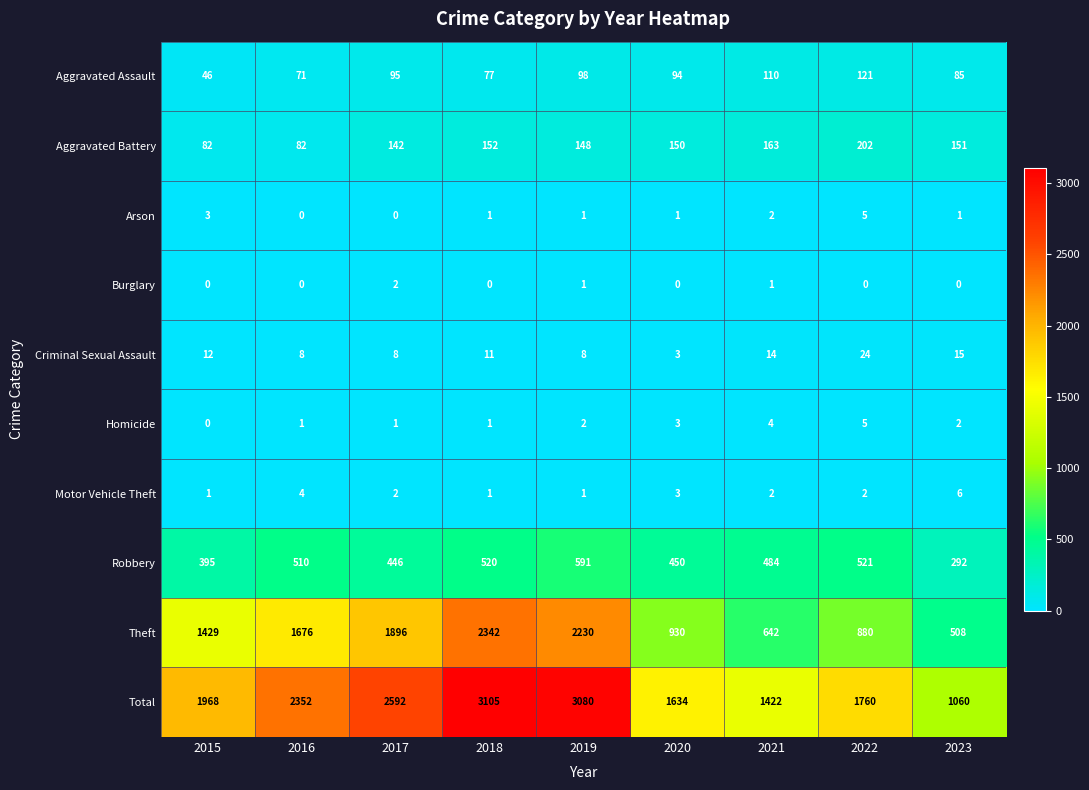

At which label does Theft reach its peak?

2018